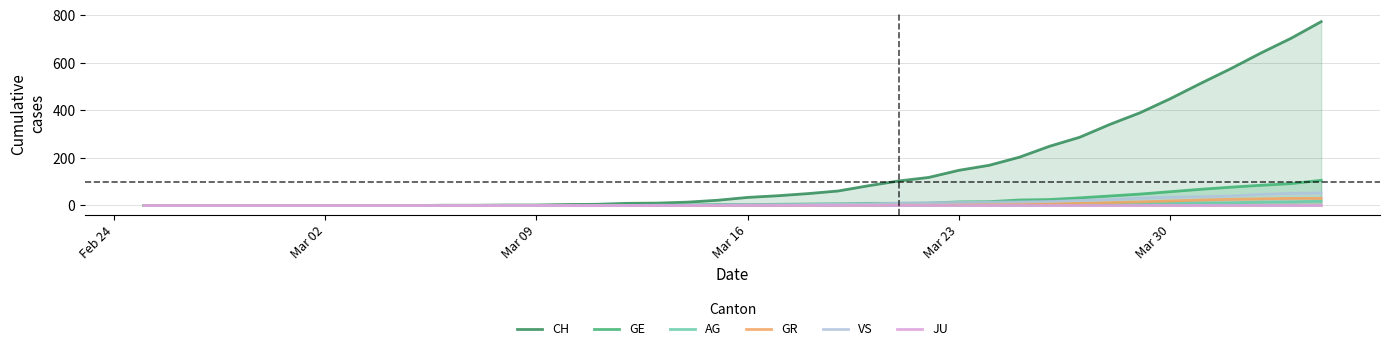

What is the highest value of the GE series?

106